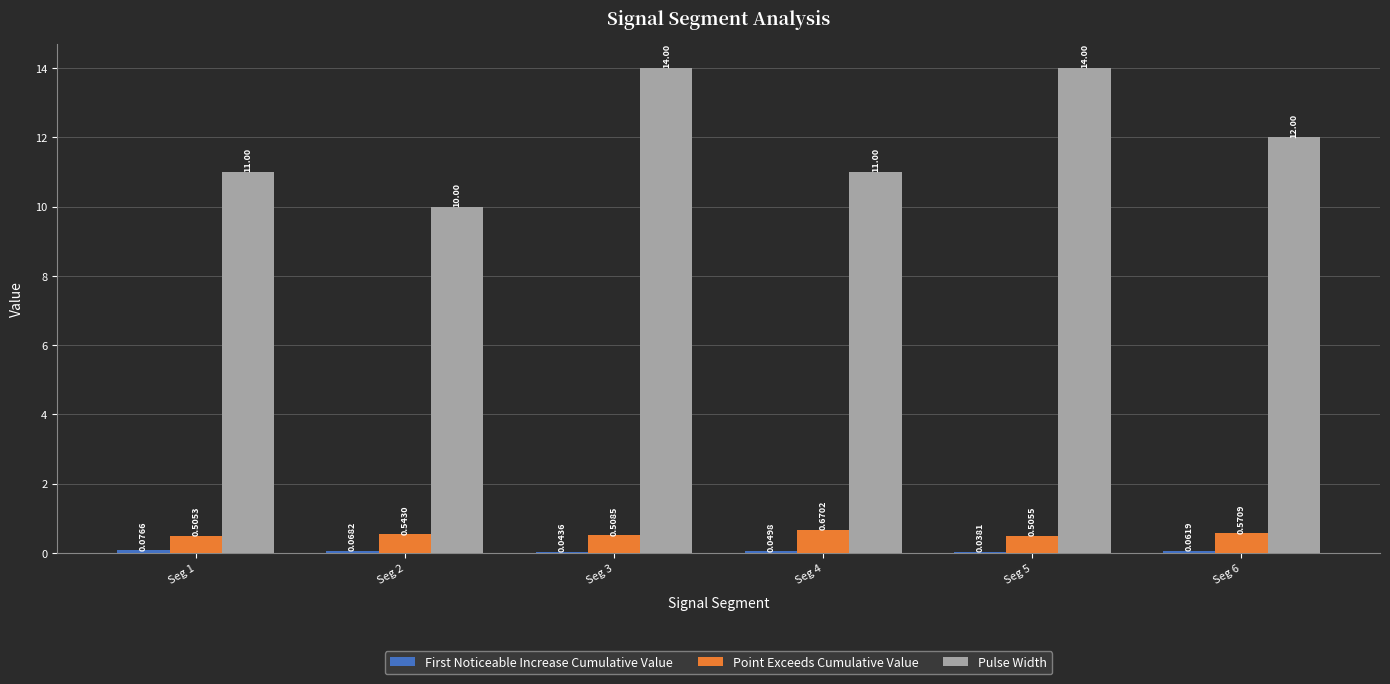

Which series has the largest total across all categories?

Pulse Width